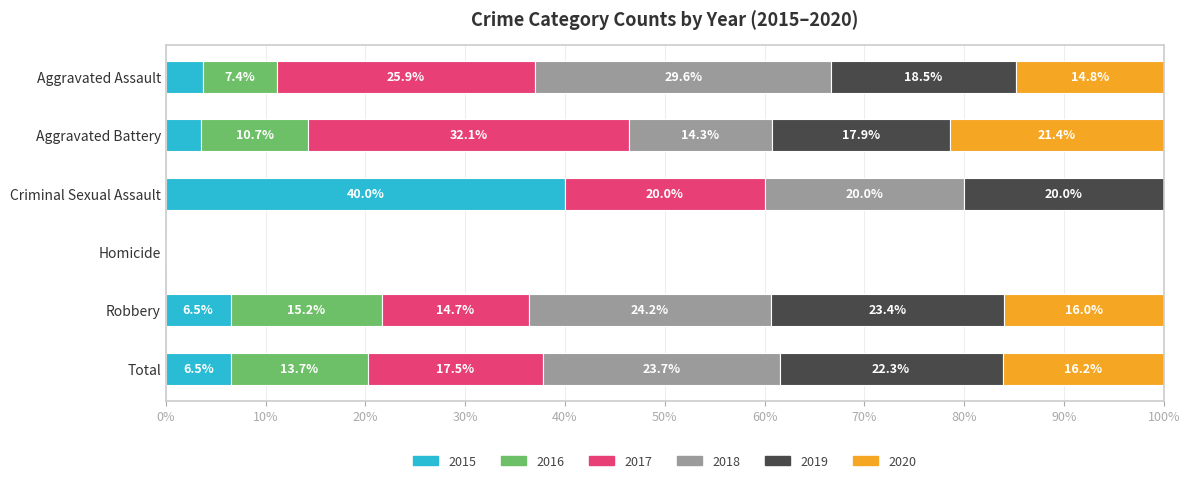

What is the average value of the 2015 series?

10.0